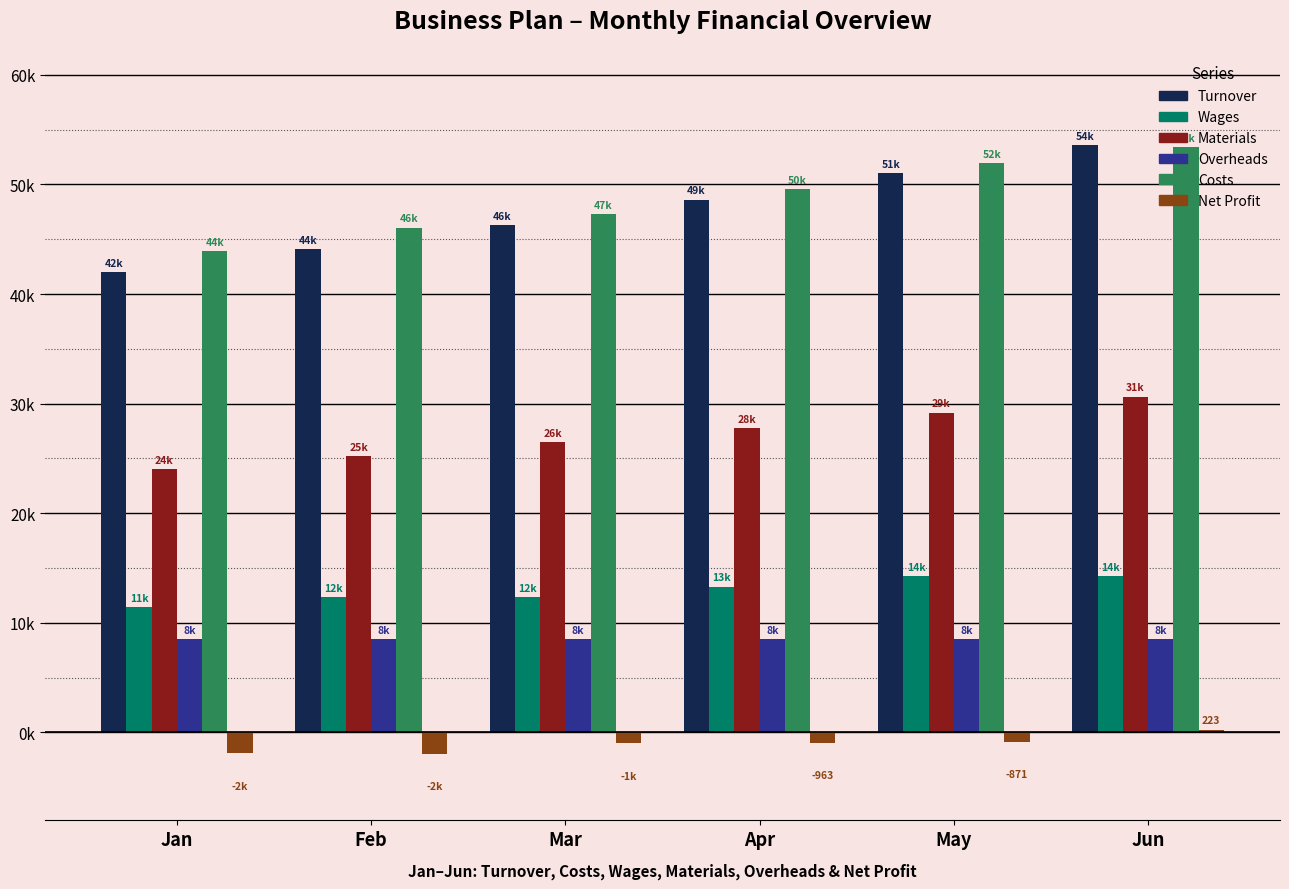

Are the bars horizontal?

No